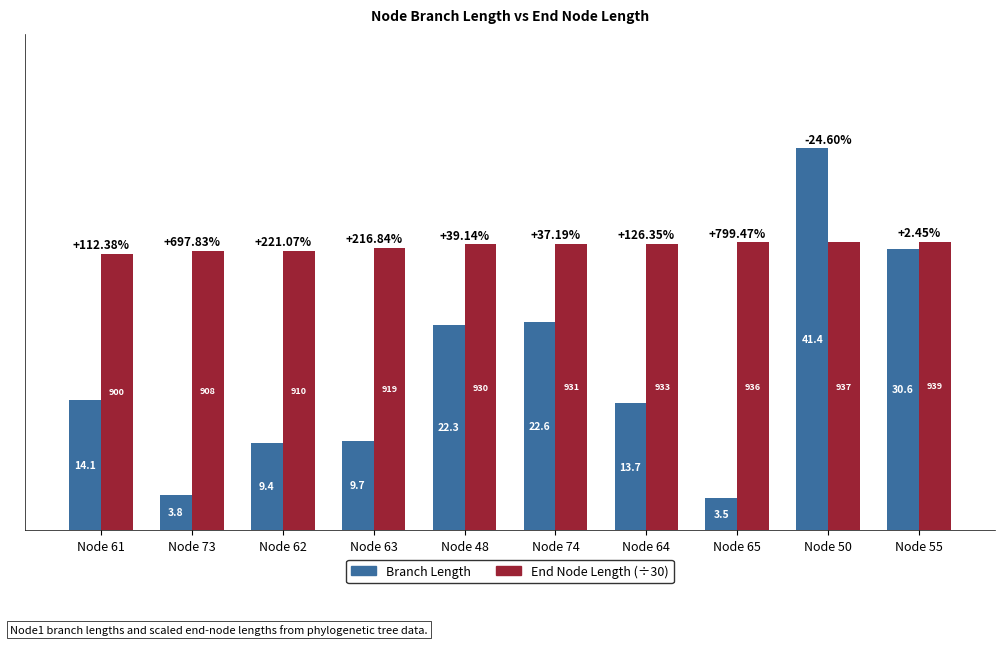

Rank the series by their average value, from lowest to highest.

Branch Length, End Node Length (÷30)